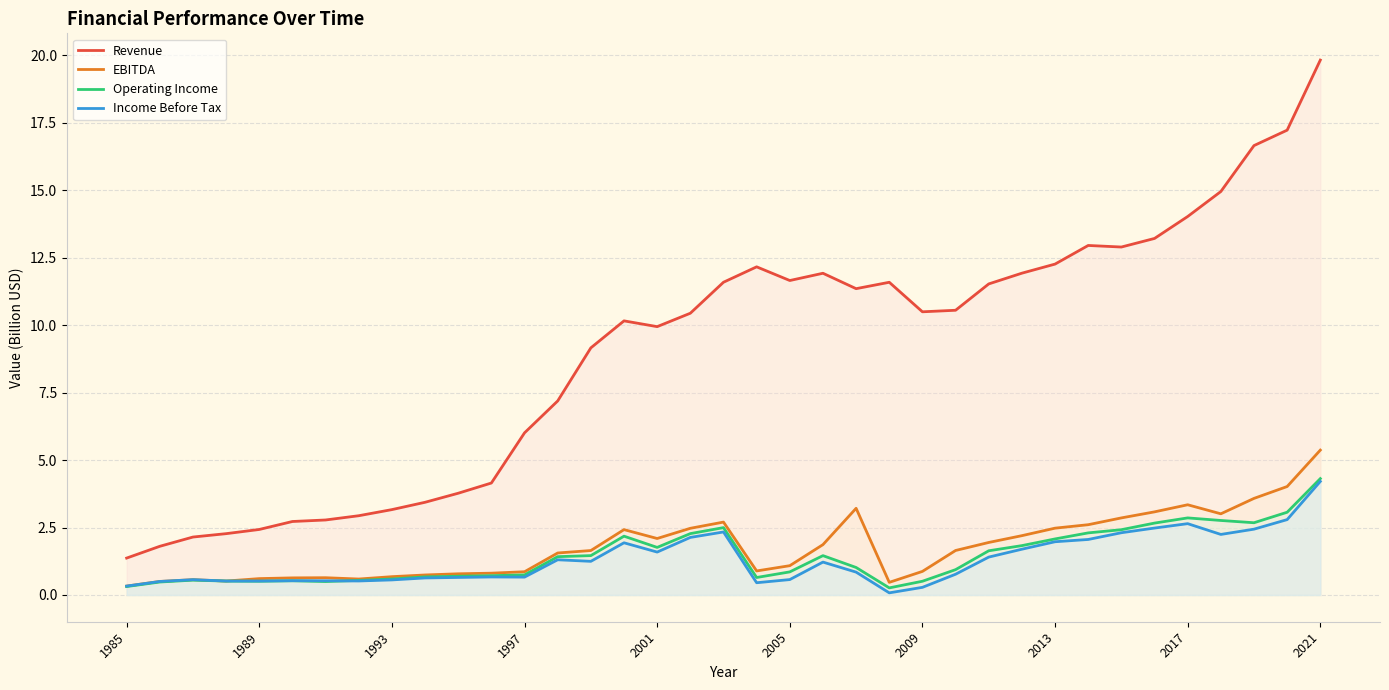

At how many categories does at least one series exceed 2?

35